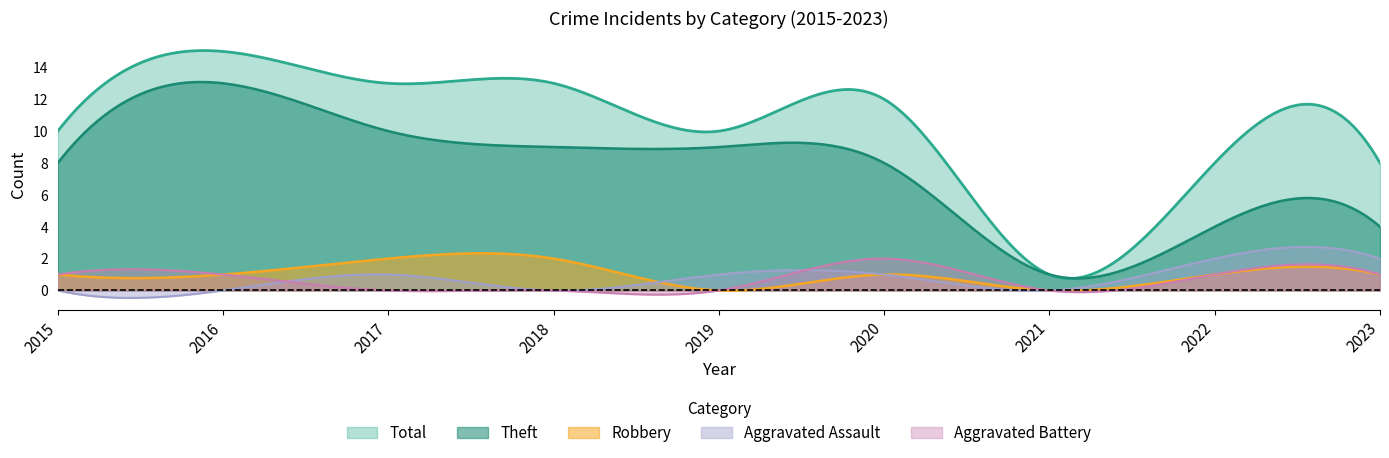

True or false: Aggravated Assault and Theft cross at least once.

False